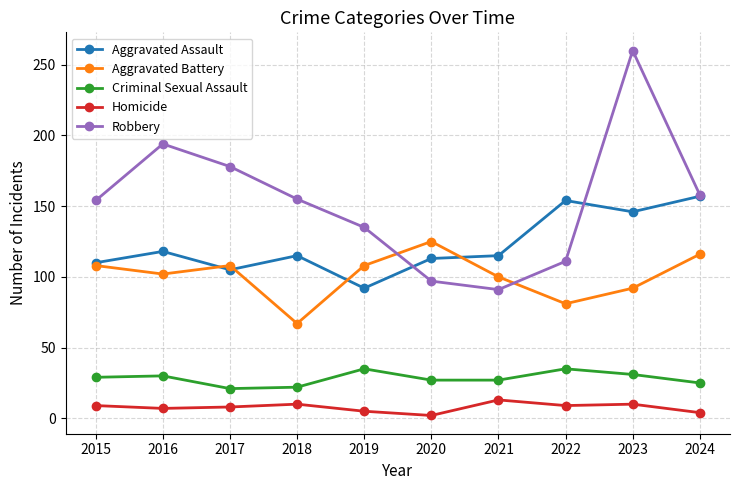

What is the maximum value for Aggravated Assault?

157